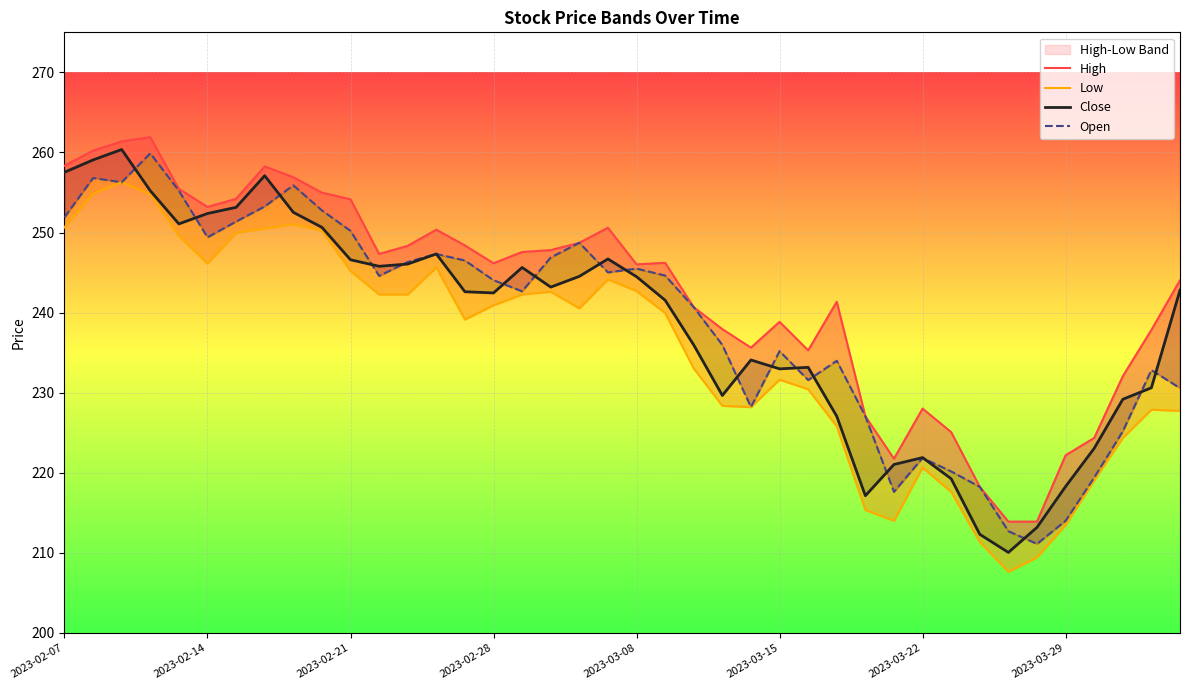

What is the approximate value of High at 13?

250.4